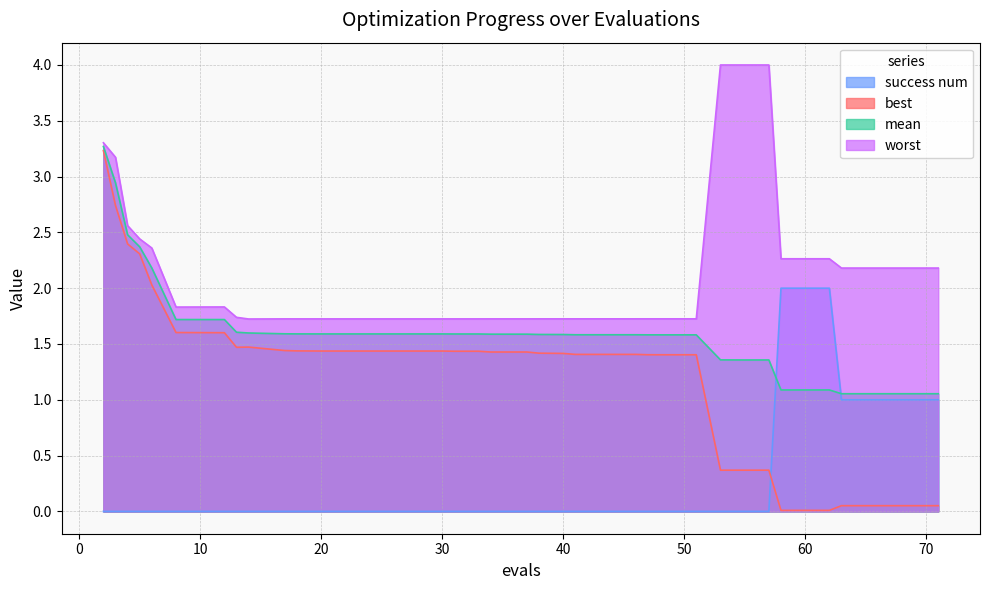

How many categories are shown in the chart?

40